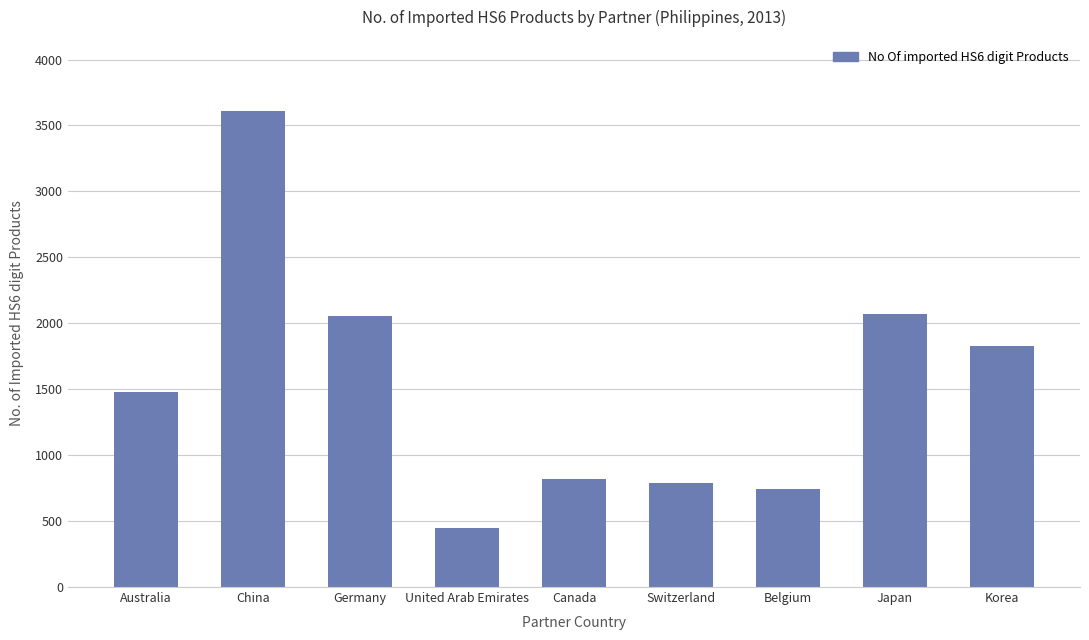

Does the chart contain any negative values?

No